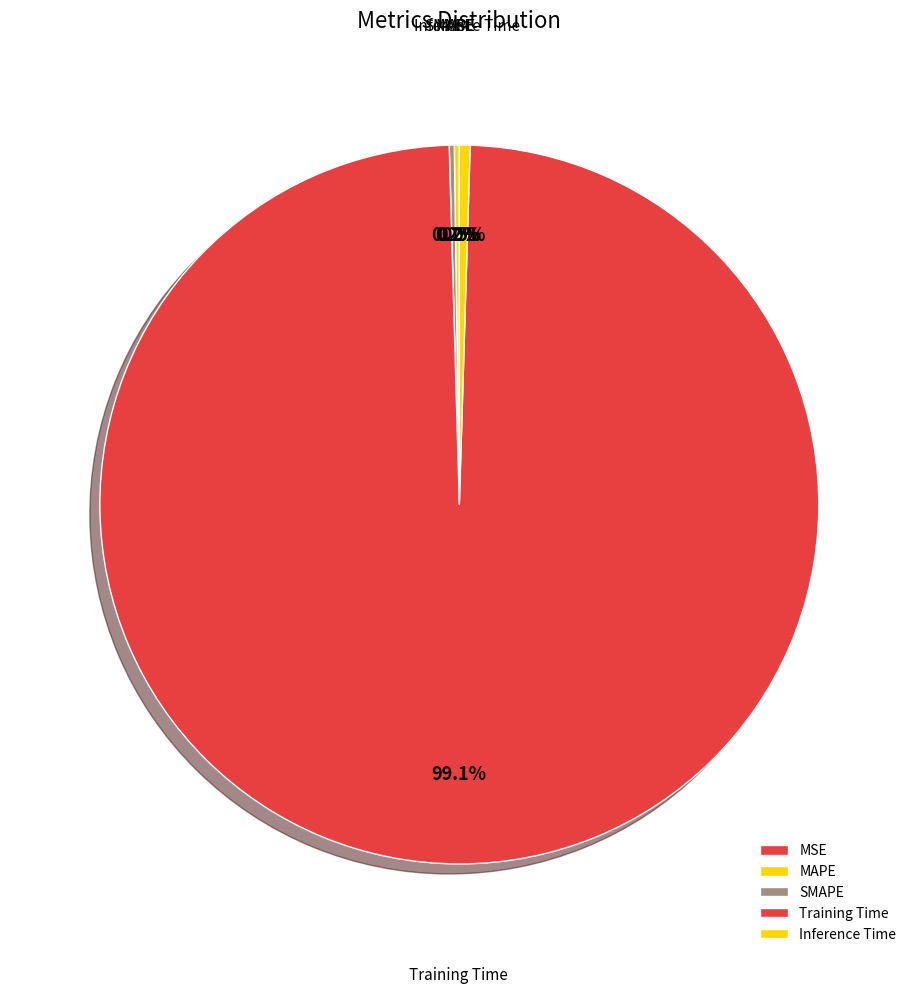

What percentage is the Training Time slice, to the nearest percent?

99%